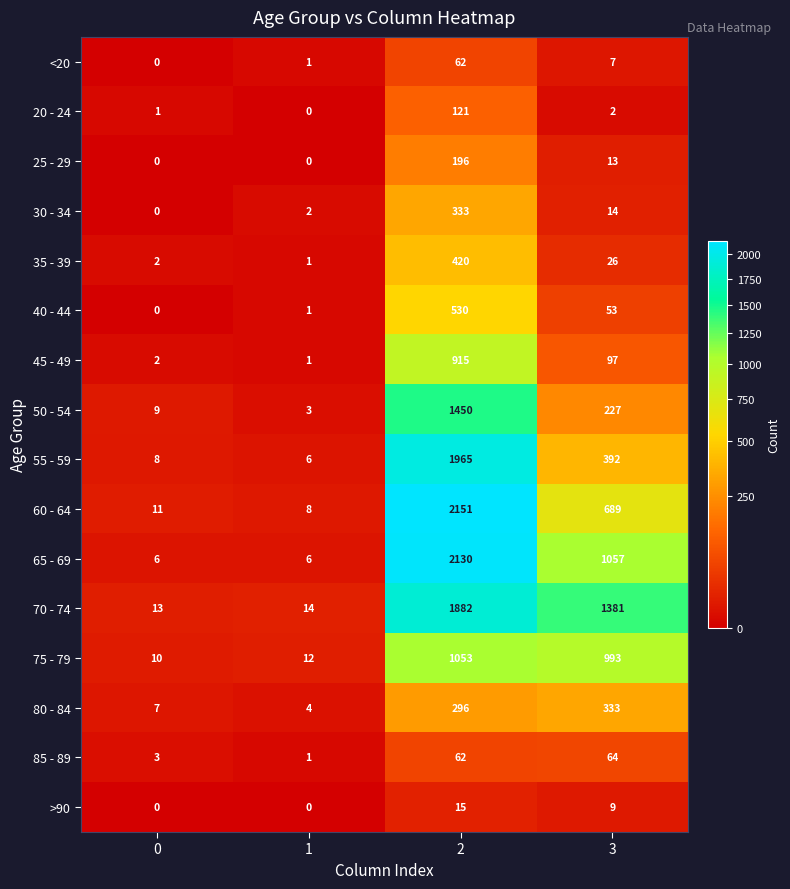

At how many categories does at least one series exceed 1118?

2